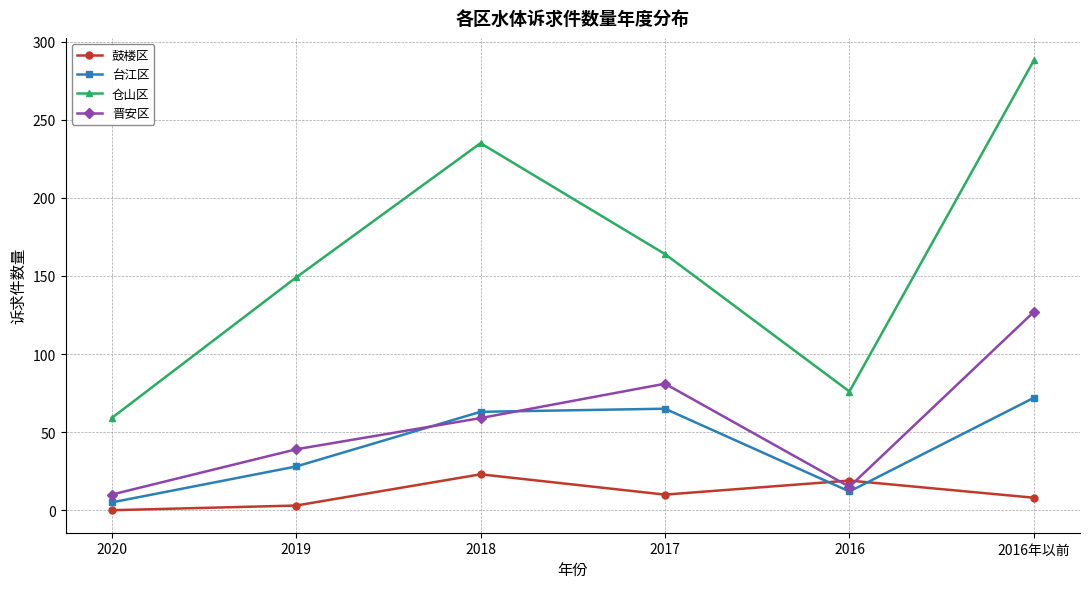

Which series has the largest range (max minus min)?

仓山区